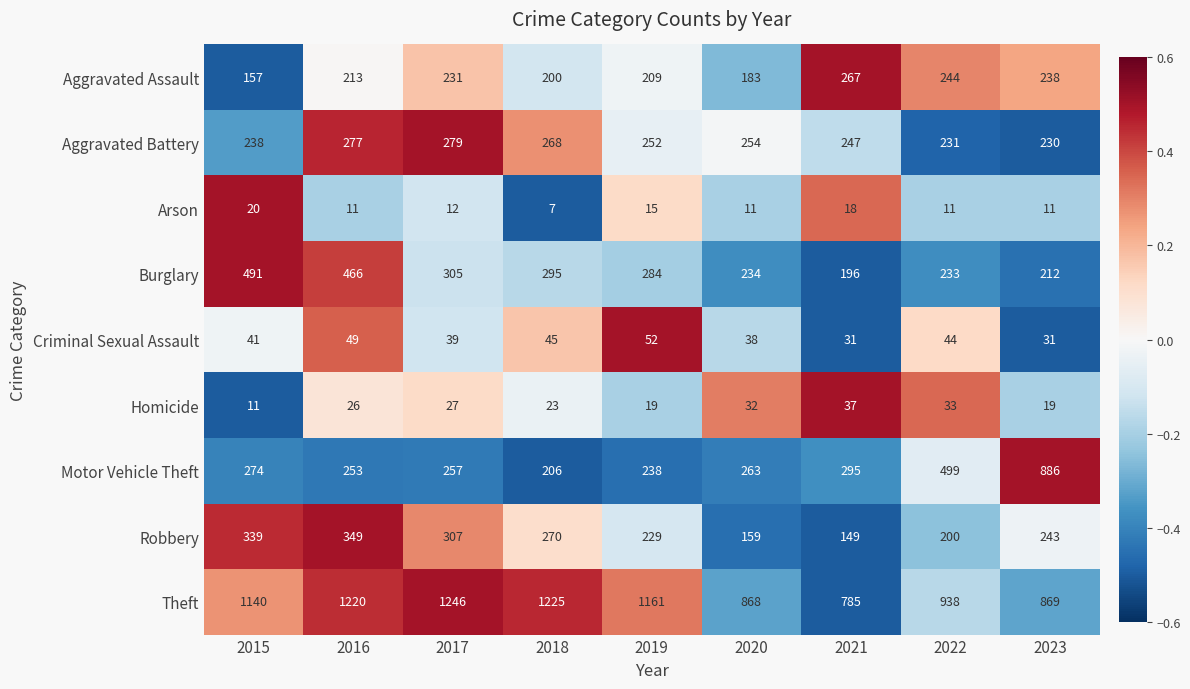

Rank the series by their maximum value, from lowest to highest.

Arson, Homicide, Criminal Sexual Assault, Aggravated Assault, Aggravated Battery, Robbery, Burglary, Motor Vehicle Theft, Theft